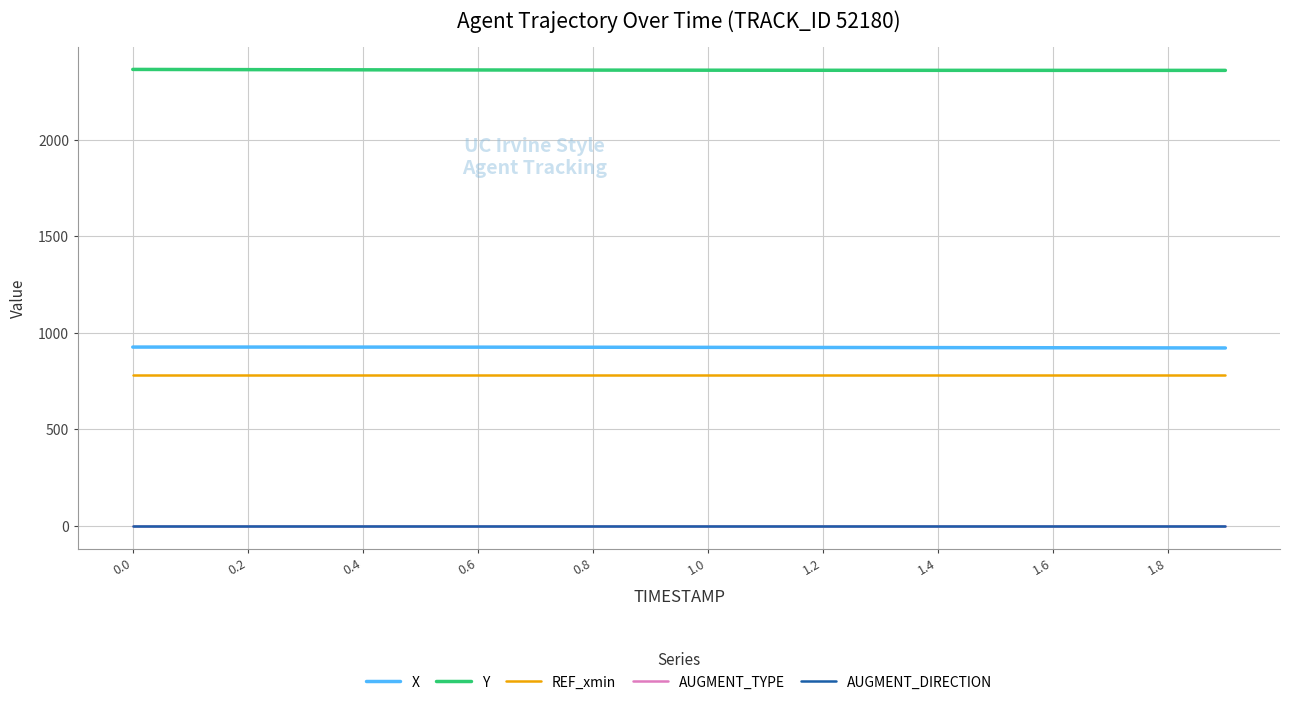

True or false: X and Y cross at least once.

False